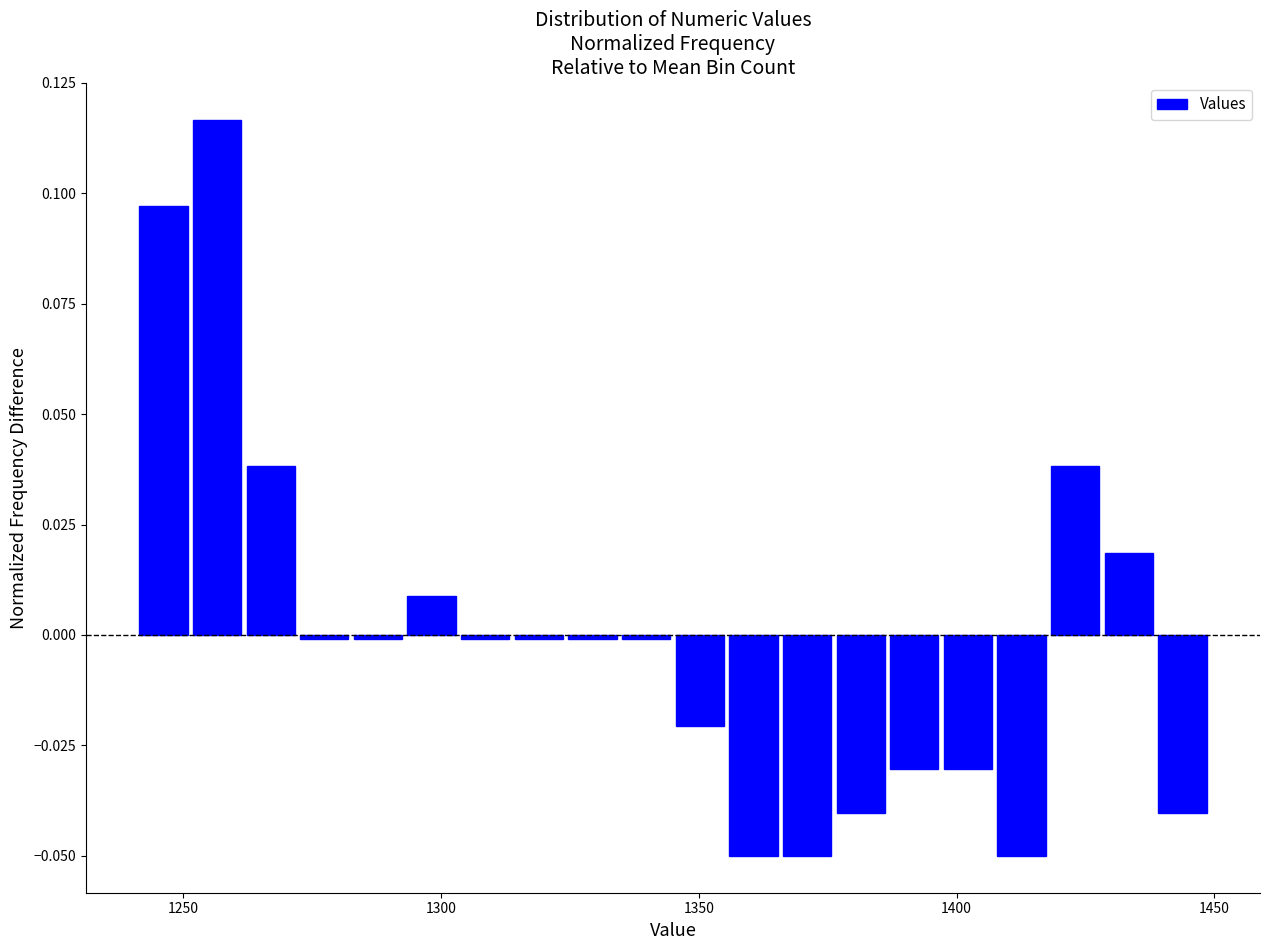

Read against the x-axis, roughly where is the centre of the tallest bar?

1255